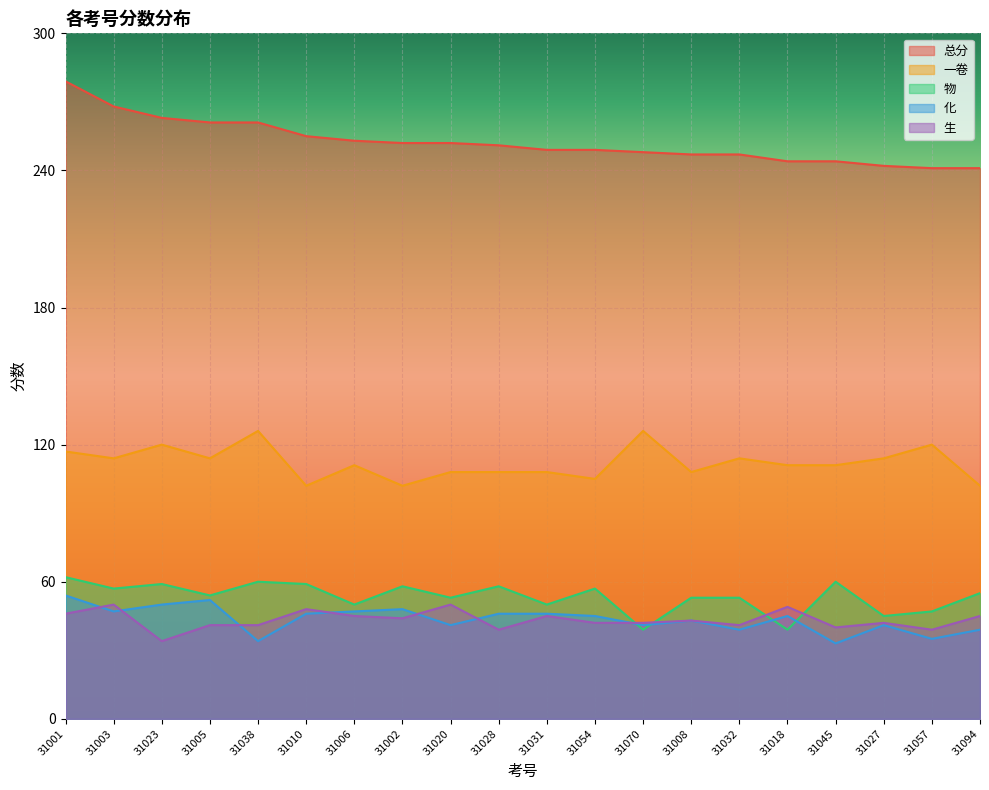

List the labels in order of 一卷 value, smallest first.

31010, 31002, 31094, 31054, 31020, 31028, 31031, 31008, 31006, 31018, 31045, 31003, 31005, 31032, 31027, 31001, 31023, 31057, 31038, 31070